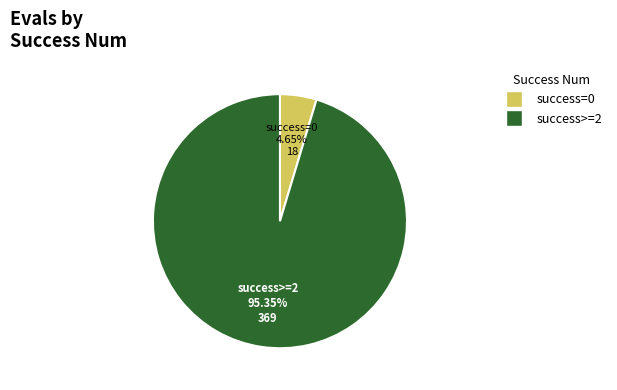

Is there any slice that represents more than half of the pie?

Yes